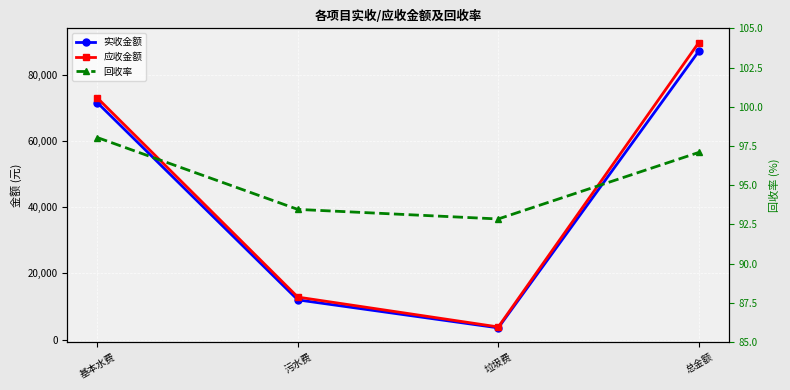

Which has a higher value, 基本水费 or 垃圾费?

基本水费